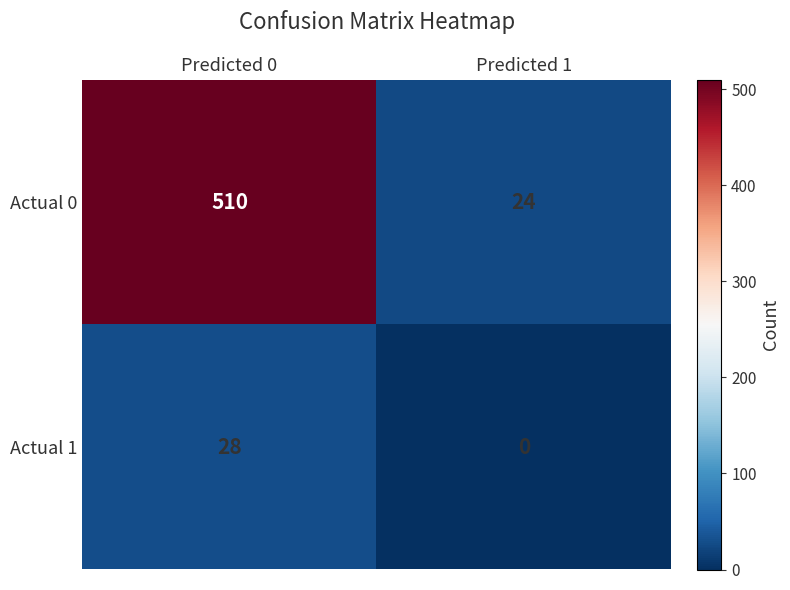

How many distinct data groups are displayed?

2